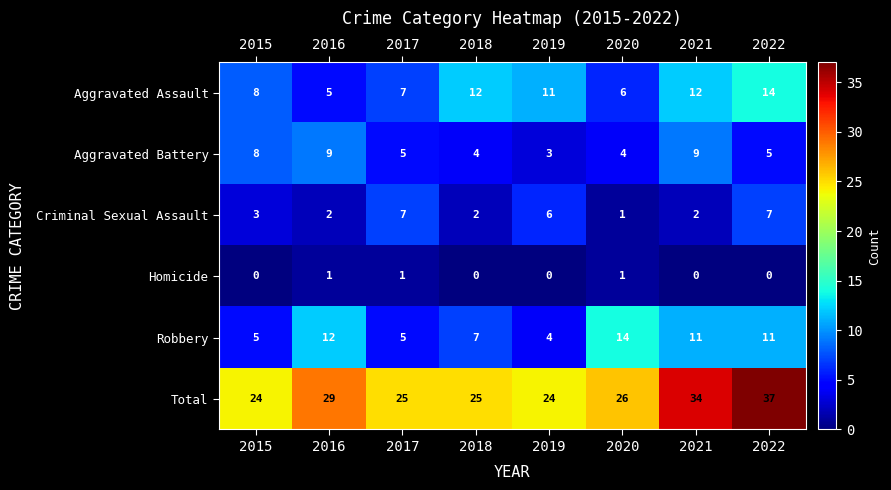

The Aggravated Assault series shows 6 at 2020. True or false?

True